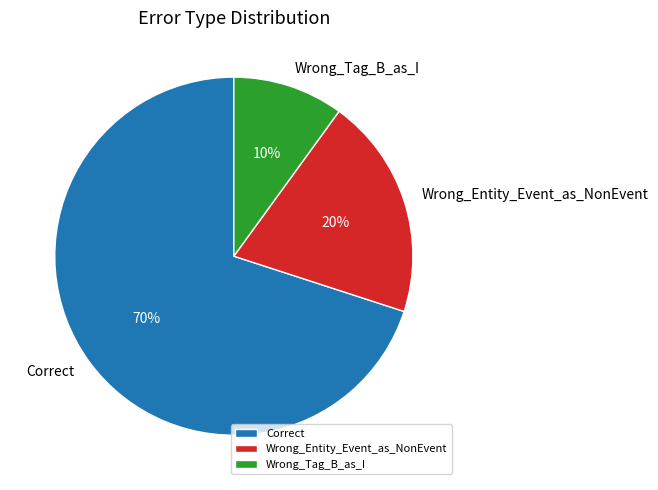

Is the sum of Wrong_Tag_B_as_I and Wrong_Entity_Event_as_NonEvent greater than half?

No